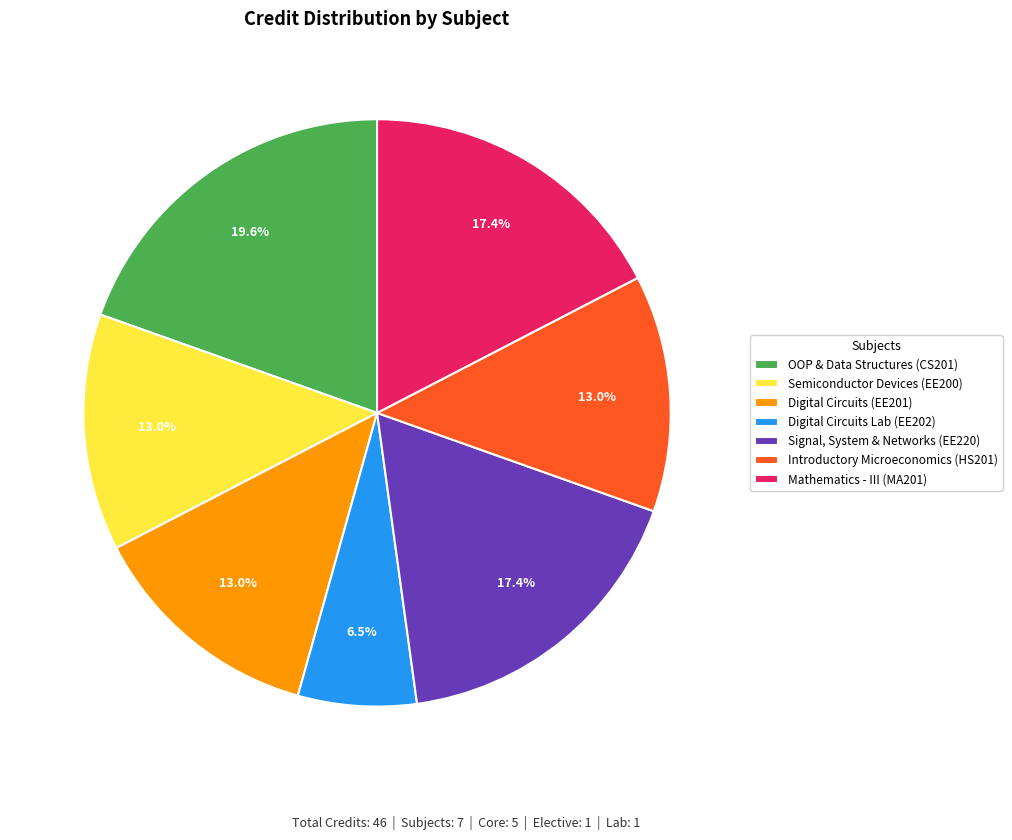

Which category has the smallest portion of the pie?

Digital Circuits Lab (EE202)